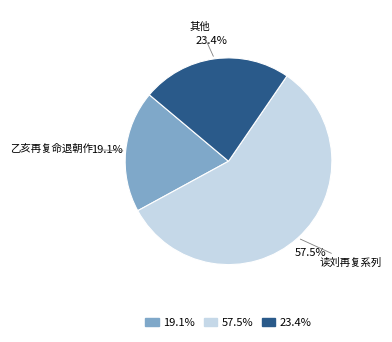

How many segments does this pie chart have?

3